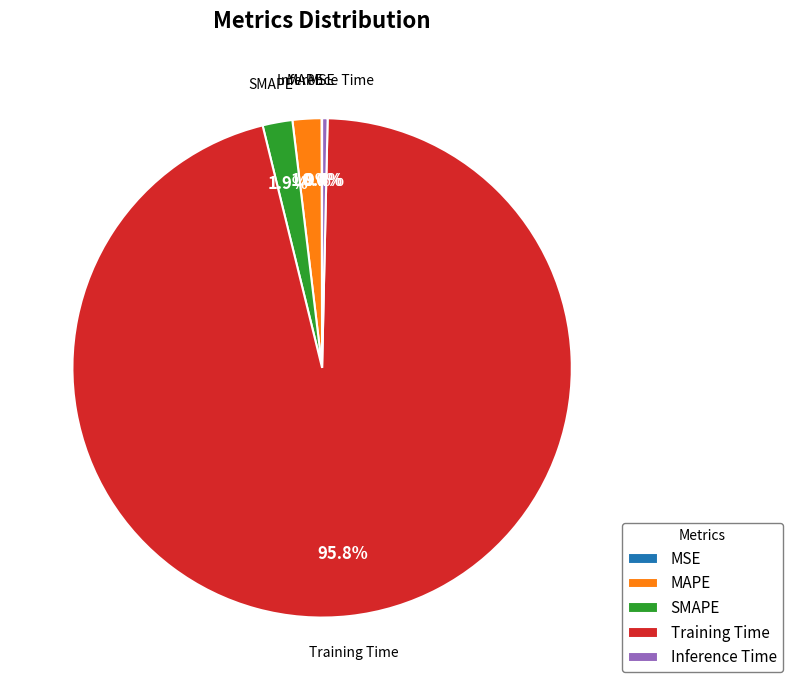

To the nearest percent, what is the combined percentage of Training Time and Inference Time?

96%